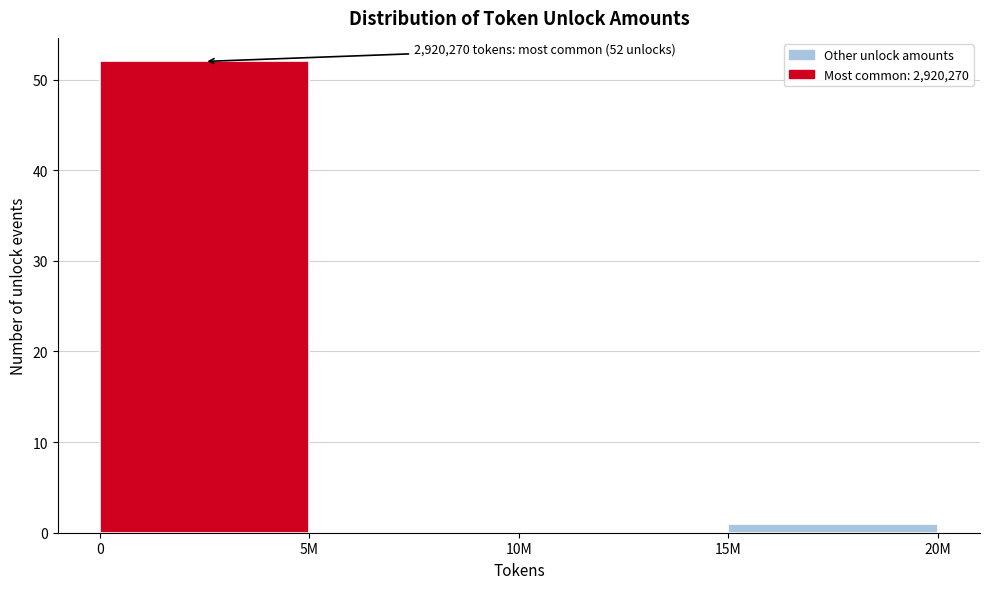

Reading right to left, list all the values displayed in this chart.

15M=1	10M=0	5M=0	0=52